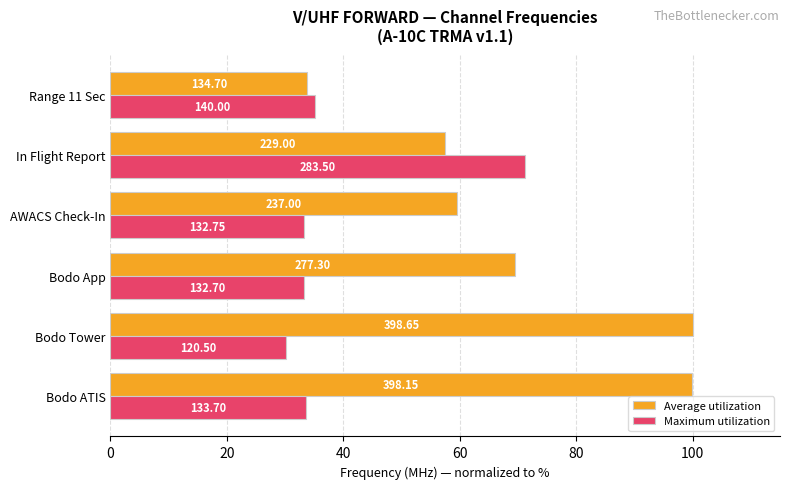

What are all the series names shown in the legend?

Average utilization, Maximum utilization